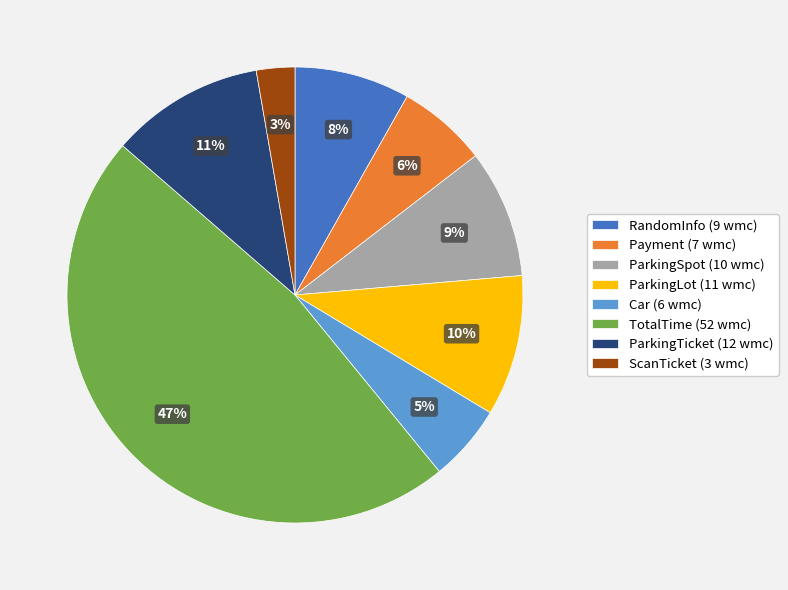

What is the largest slice in the pie chart?

TotalTime